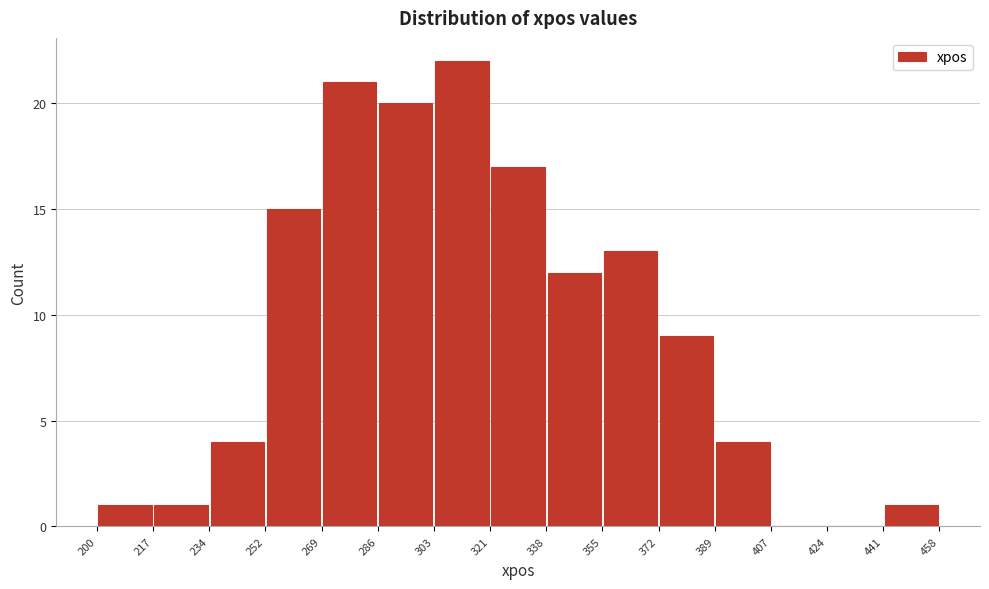

Over which range of the x-axis is the bar tallest?

303 to 321